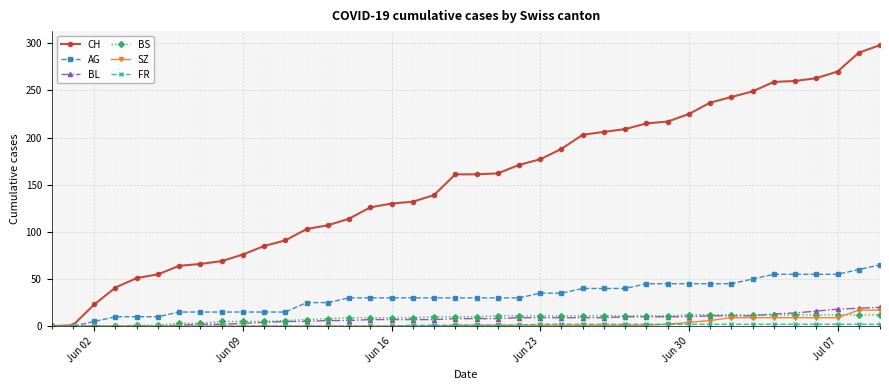

How many series are shown in this chart?

6